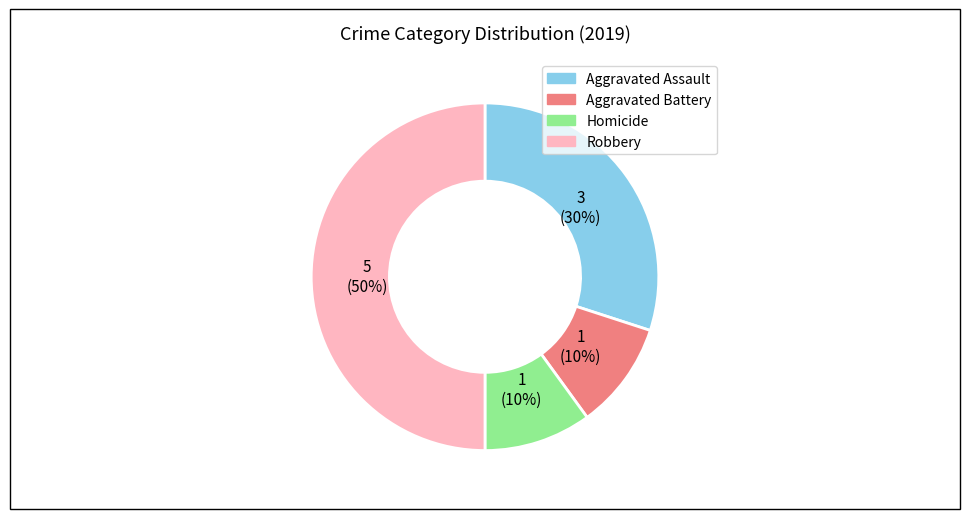

To the nearest percent, what is the average slice percentage?

25%